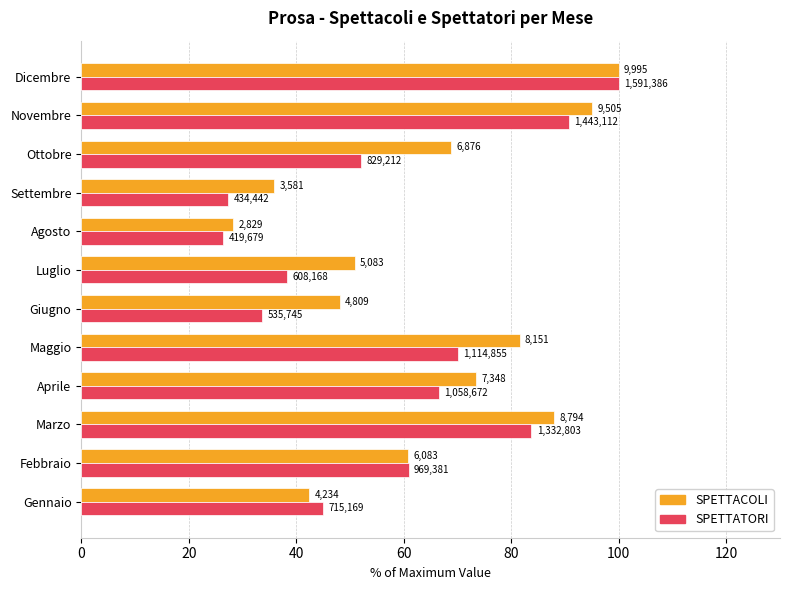

What is the minimum value for SPETTATORI?

26.4